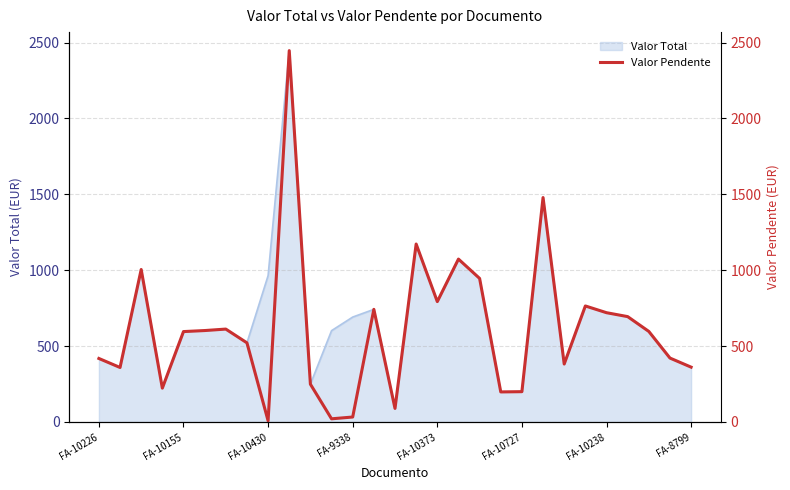

The value of Valor Total at FA-10238 is 160.6. True or false?

False